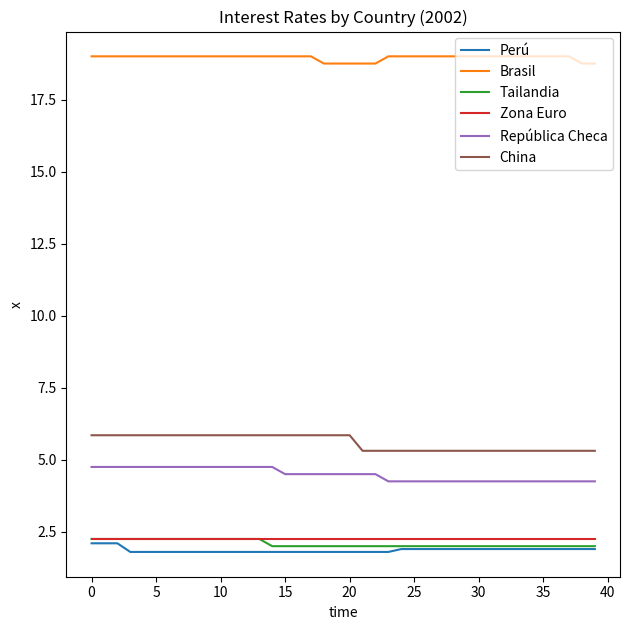

True or false: República Checa and Zona Euro cross at least once.

False